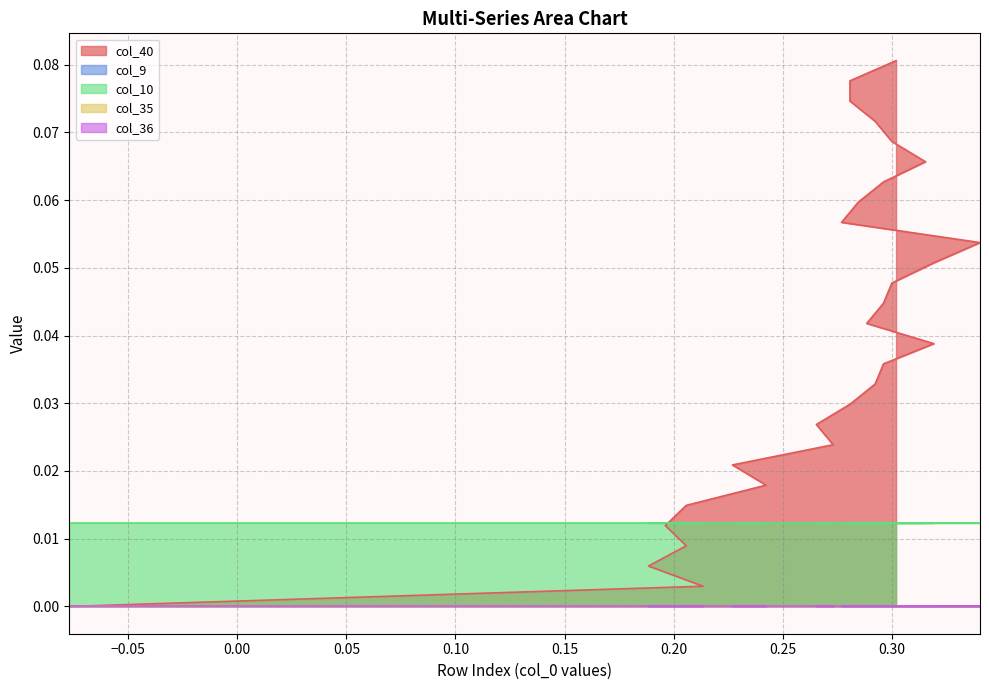

What is the maximum value shown in the chart?

0.1